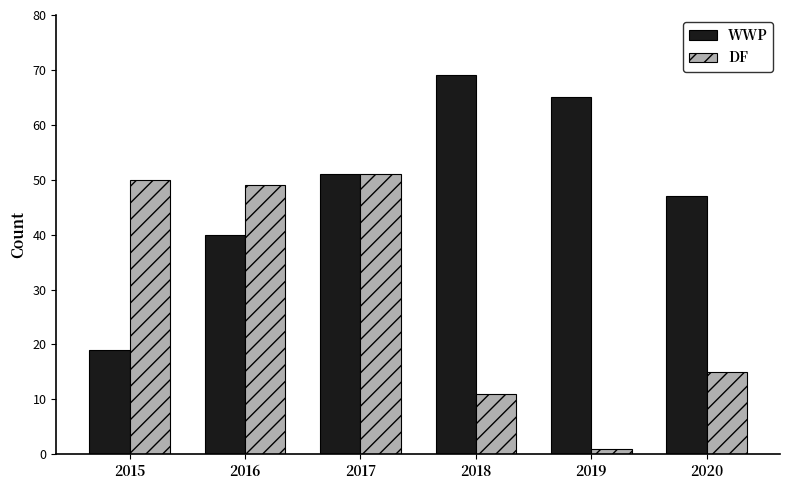

List the series in order of their overall mean, lowest first.

DF, WWP